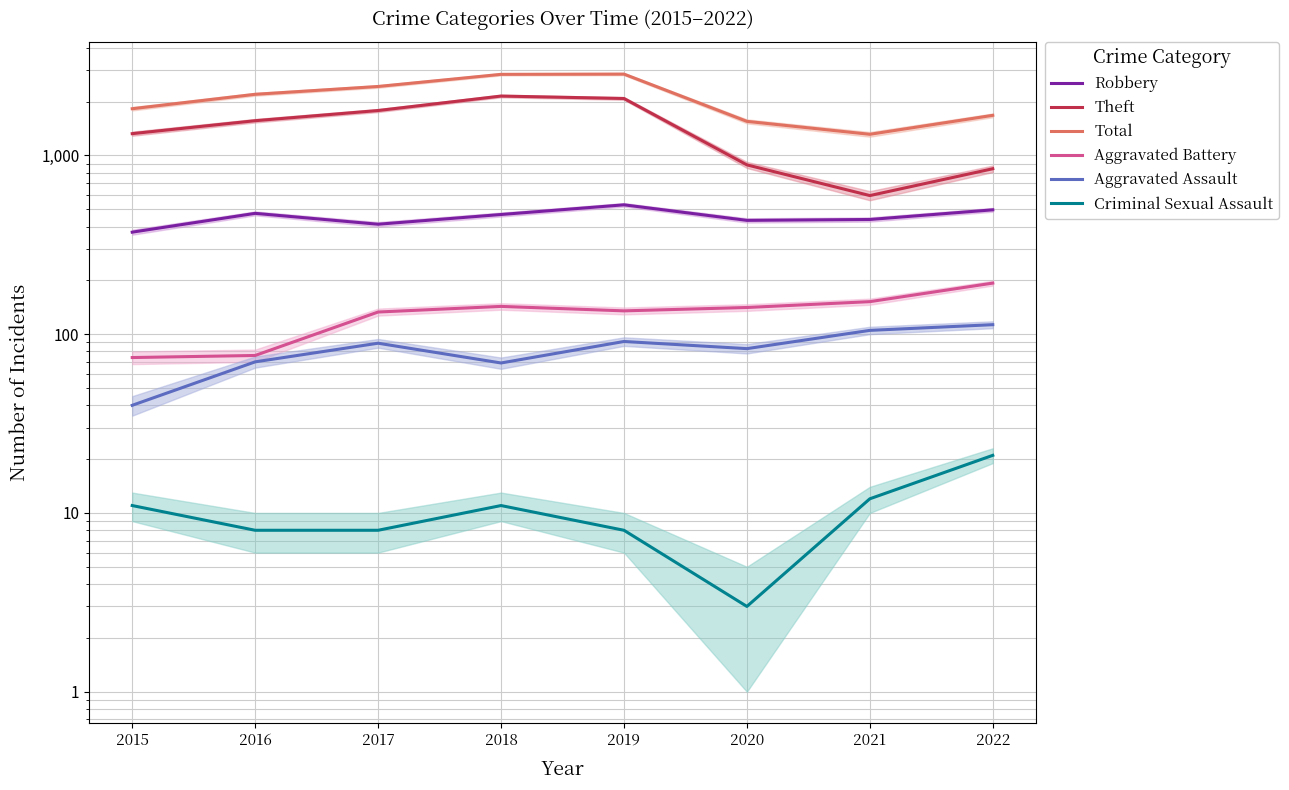

What is the difference between the maximum and minimum values in the Criminal Sexual Assault series?

18